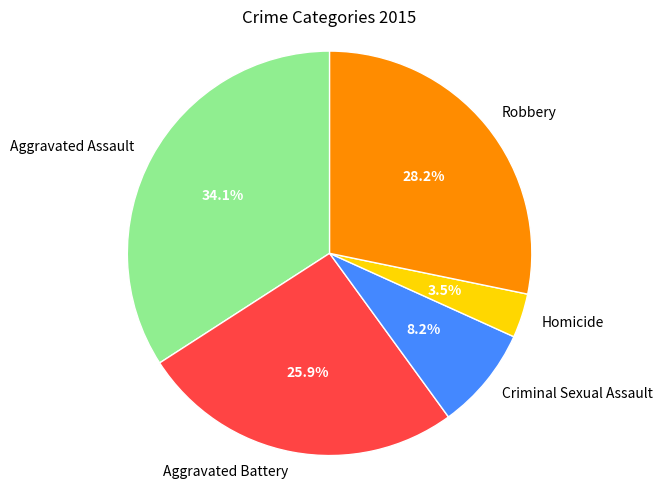

What is the total percentage of Aggravated Assault and Robbery?

62.4%